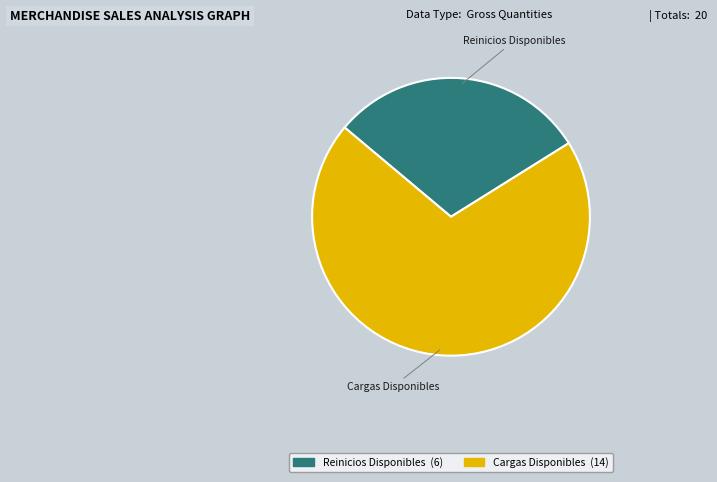

Does any single category account for the majority?

Yes